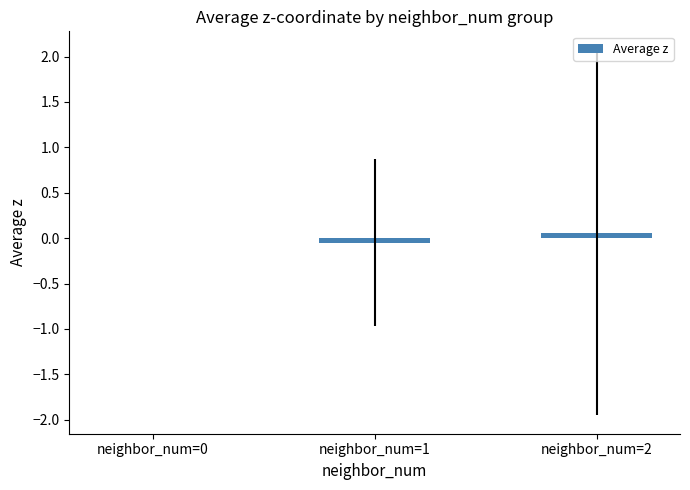

The value at neighbor_num=0 is 0.0. True or false?

True